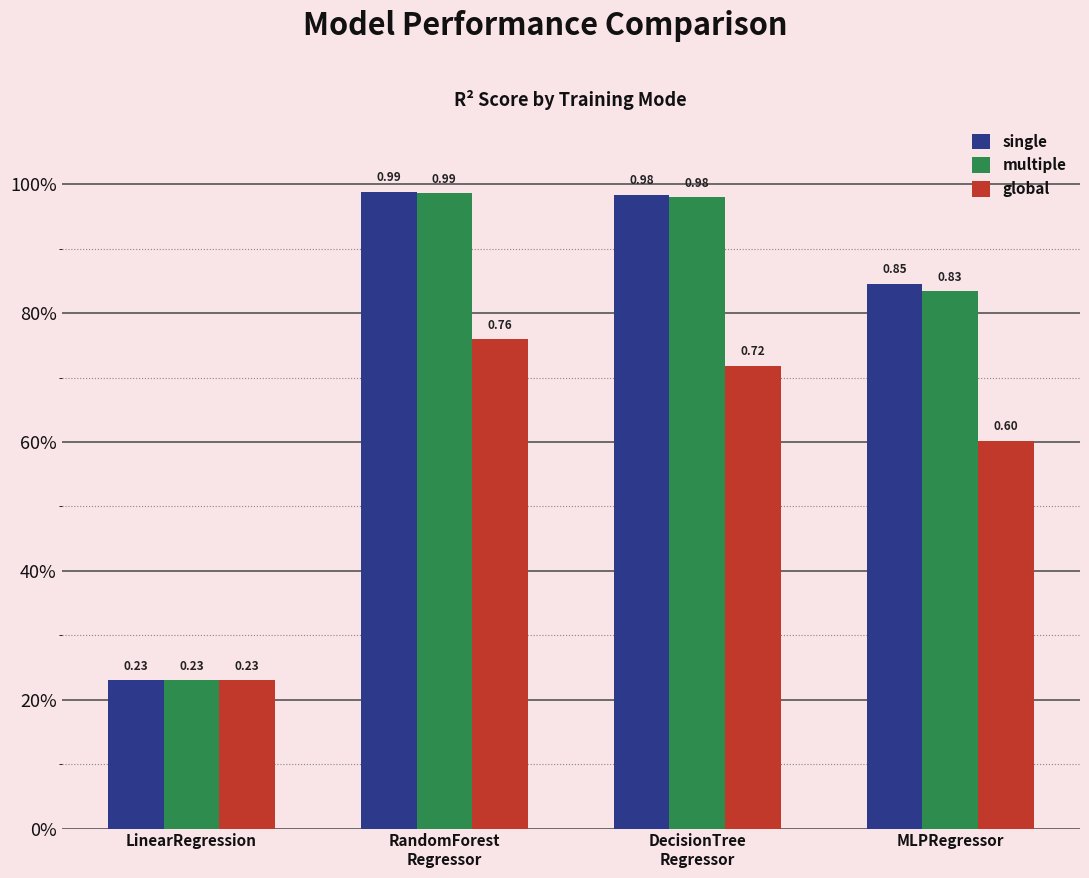

Are the bars grouped side by side (vs. stacked)?

Yes